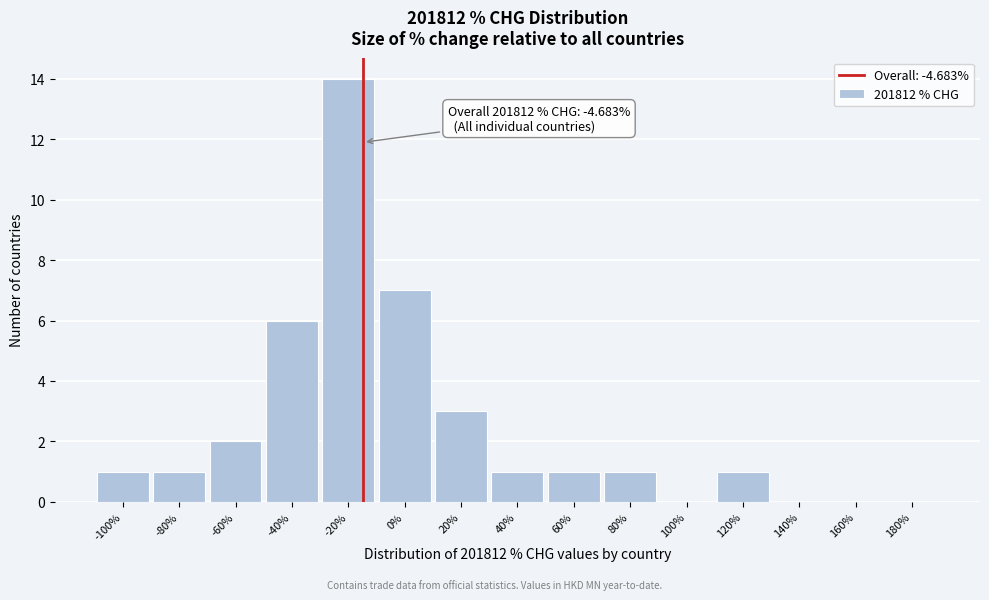

Reading left to right, transcribe all the data shown in this chart.

-100%=1	-80%=1	-60%=2	-40%=6	-20%=14	0%=7	20%=3	40%=1	60%=1	80%=1	100%=0	120%=1	140%=0	160%=0	180%=0